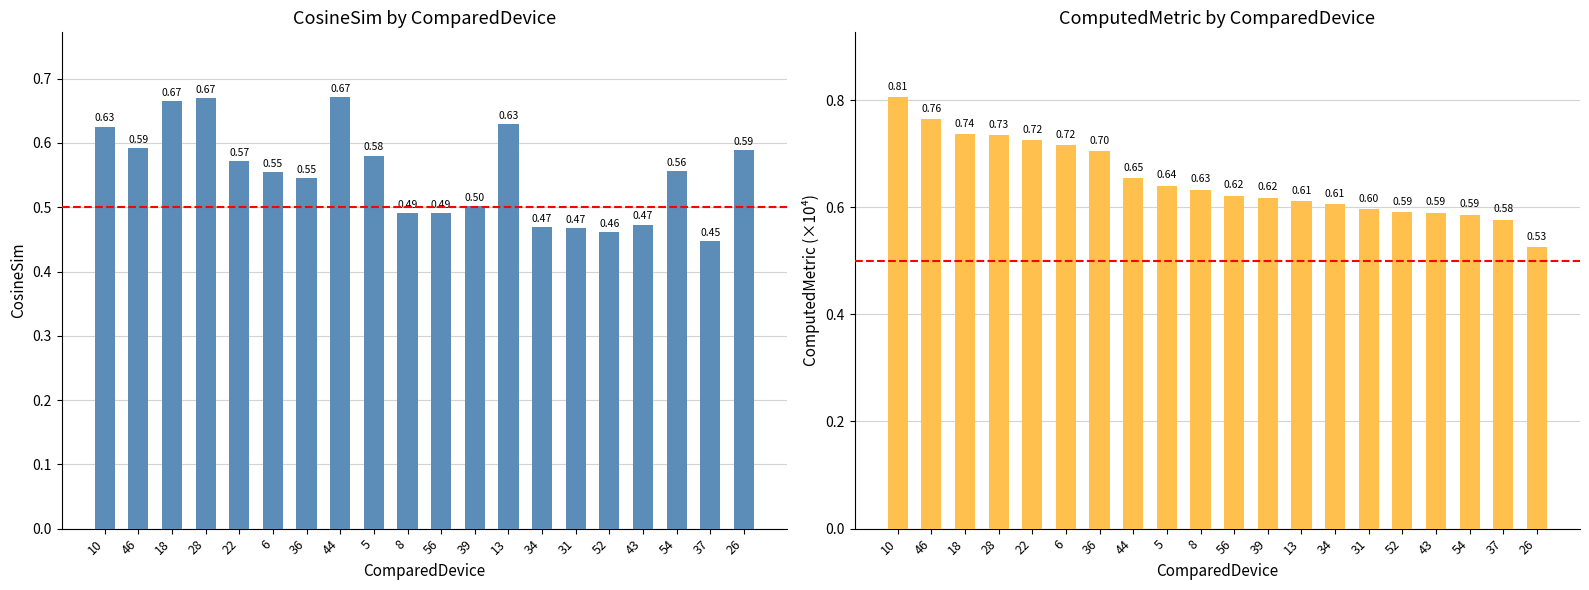

What is the total value across all series at 10?

1.4